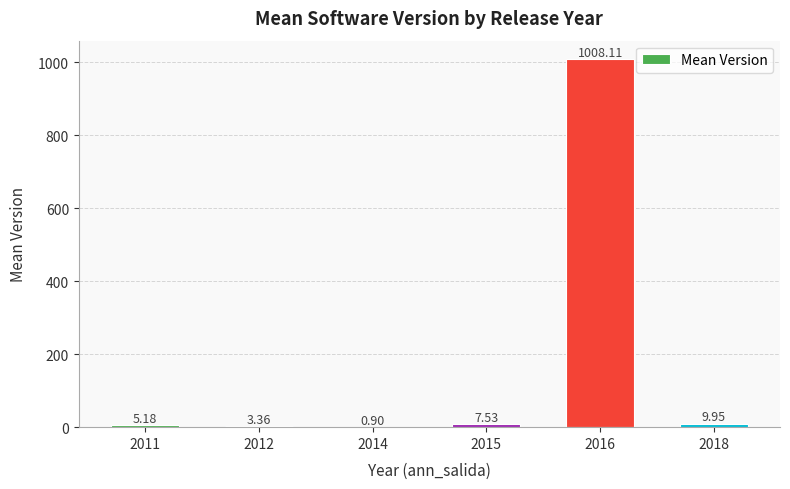

What is the ratio of the value at 2015 to the value at 2012?

2.2